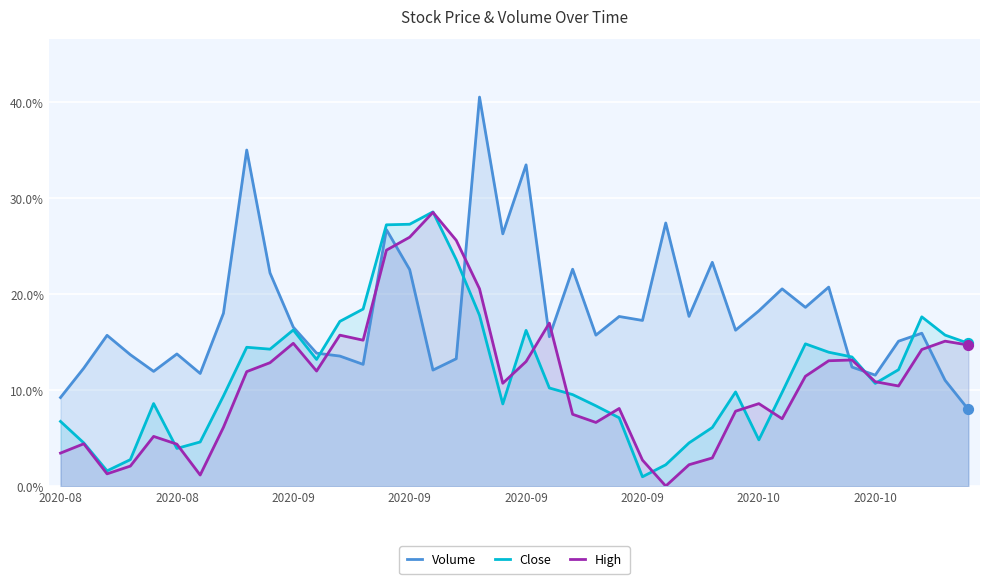

Which series has the largest Y range (max minus min)?

Volume